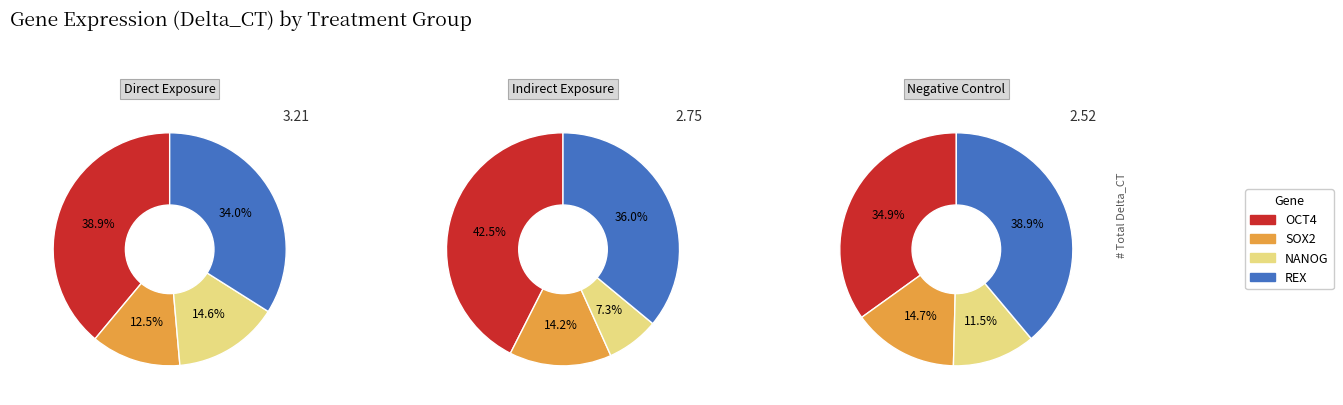

Is SOX2 the majority of the pie?

No